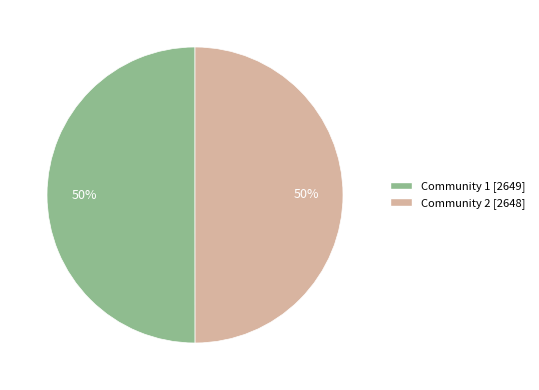

To the nearest percent, what is the average slice percentage?

50%